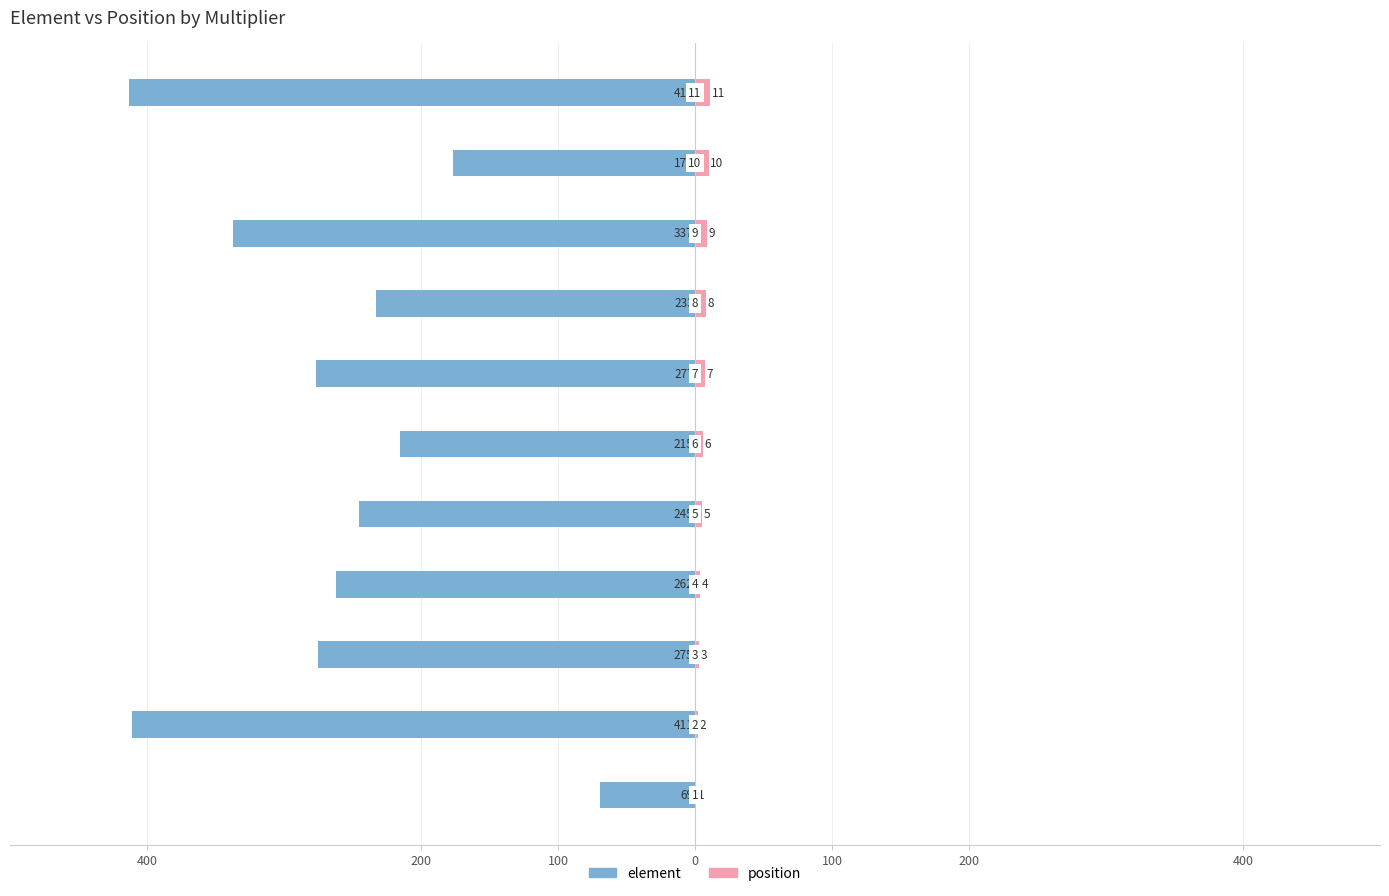

The position series shows 7 at 400. True or false?

True